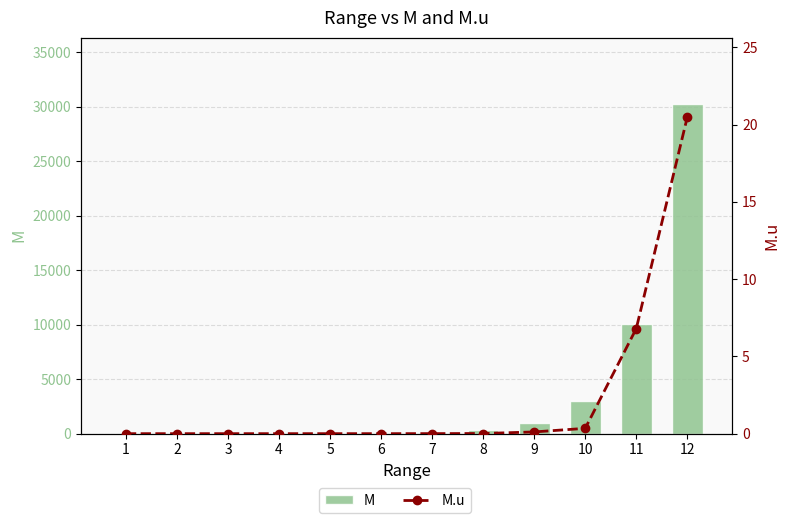

What is the difference between the second highest and minimum values in the M.u series?

6.8